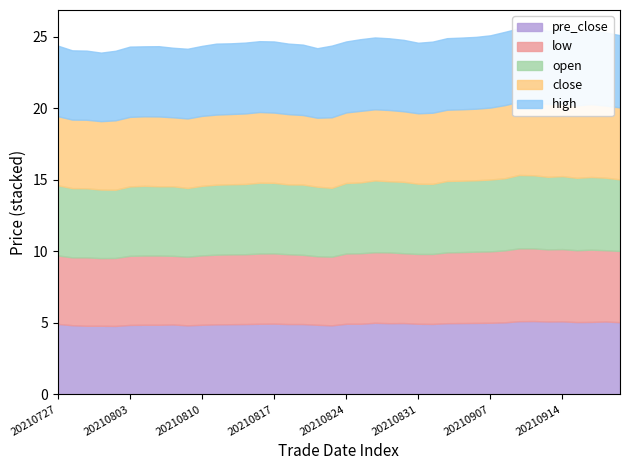

Which series has the largest total across all categories?

high